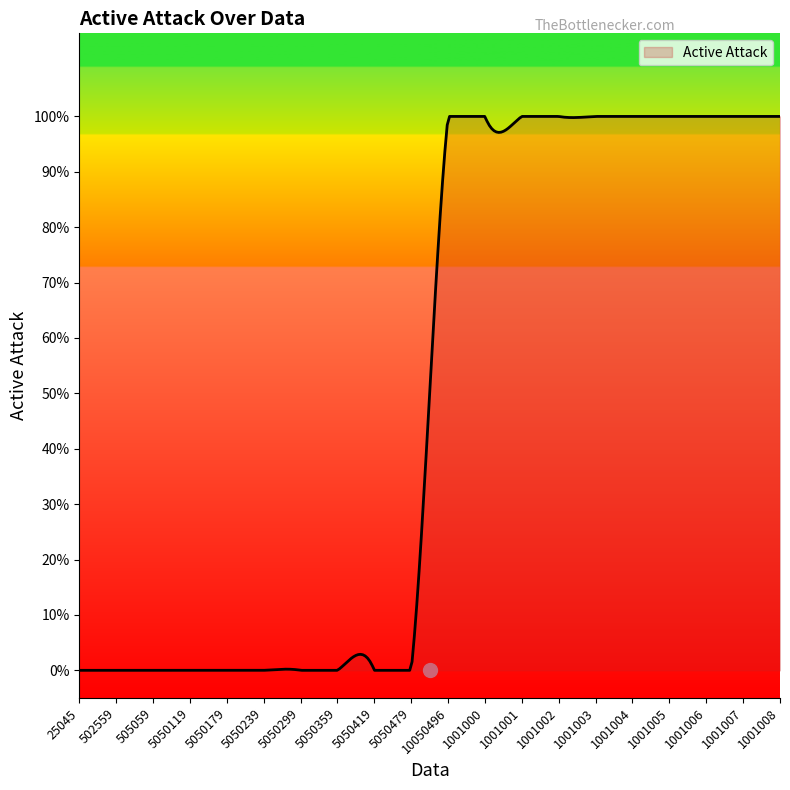

Does the chart have visible grid lines?

No